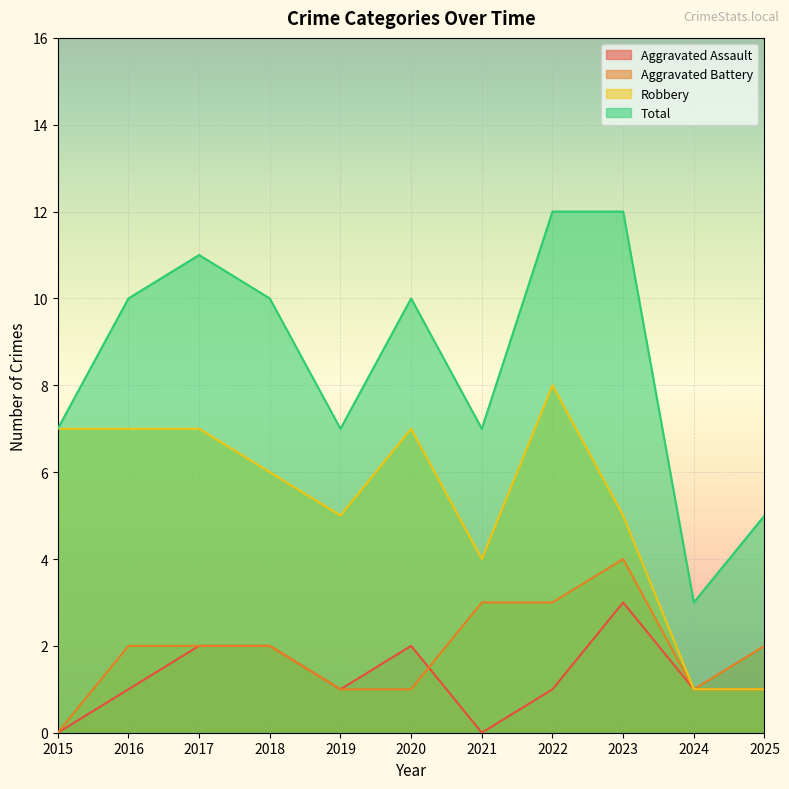

What is the difference between the maximum and minimum values in the Total series?

9